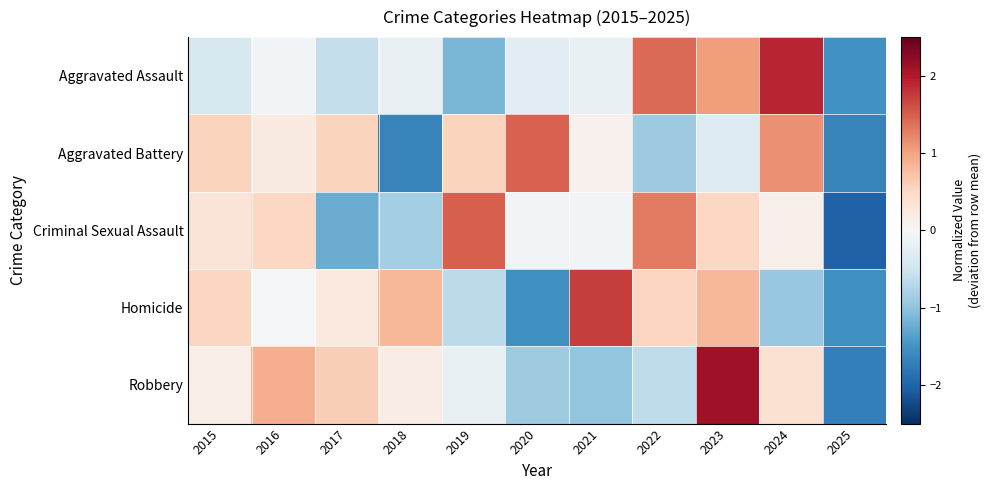

Reading right to left, extract all data points from this chart.

Aggravated Assault: 2025=-1.5	2024=1.9	2023=1.0	2022=1.4	2021=-0.2	2020=-0.3	2019=-1.1	2018=-0.2	2017=-0.6	2016=-0.1	2015=-0.4
Aggravated Battery: 2025=-1.7	2024=1.1	2023=-0.3	2022=-0.9	2021=0.1	2020=1.5	2019=0.5	2018=-1.7	2017=0.5	2016=0.2	2015=0.5
Criminal Sexual Assault: 2025=-2.0	2024=0.1	2023=0.5	2022=1.3	2021=-0.1	2020=-0.1	2019=1.5	2018=-0.9	2017=-1.2	2016=0.5	2015=0.3
Homicide: 2025=-1.5	2024=-0.9	2023=0.8	2022=0.5	2021=1.7	2020=-1.5	2019=-0.6	2018=0.8	2017=0.2	2016=-0.1	2015=0.5
Robbery: 2025=-1.7	2024=0.4	2023=2.1	2022=-0.6	2021=-1.0	2020=-0.9	2019=-0.2	2018=0.2	2017=0.6	2016=0.9	2015=0.2